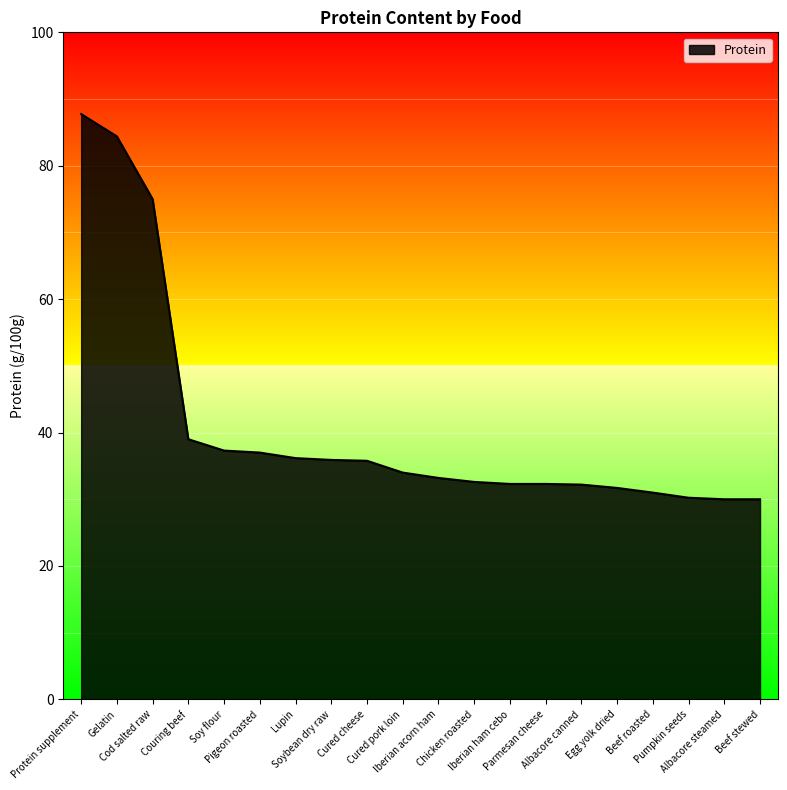

What is the minimum value shown in the chart?

30.0